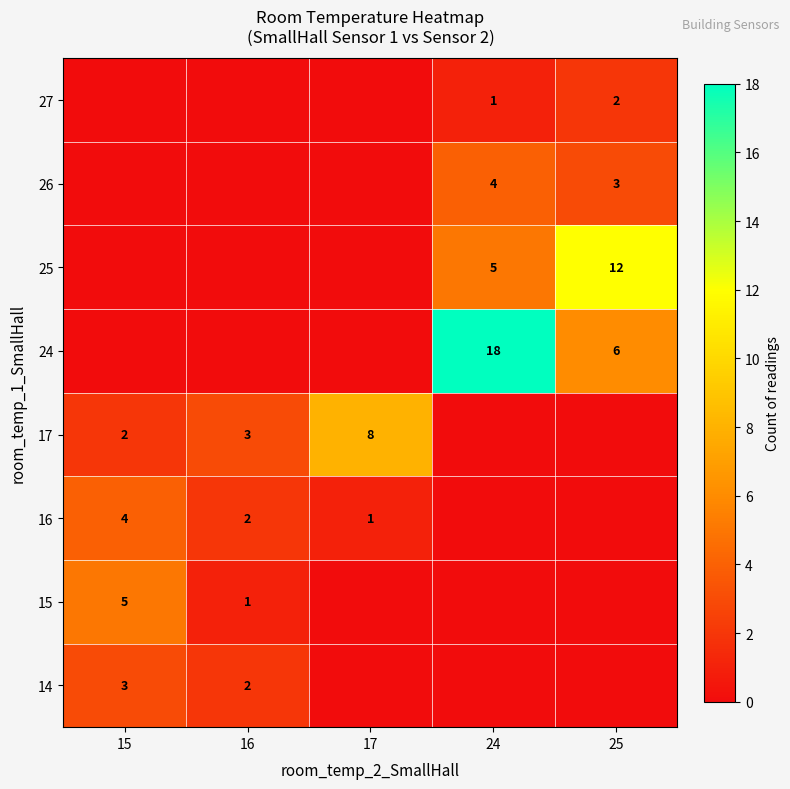

True or false: 14 has a value of 2 at 16.

True